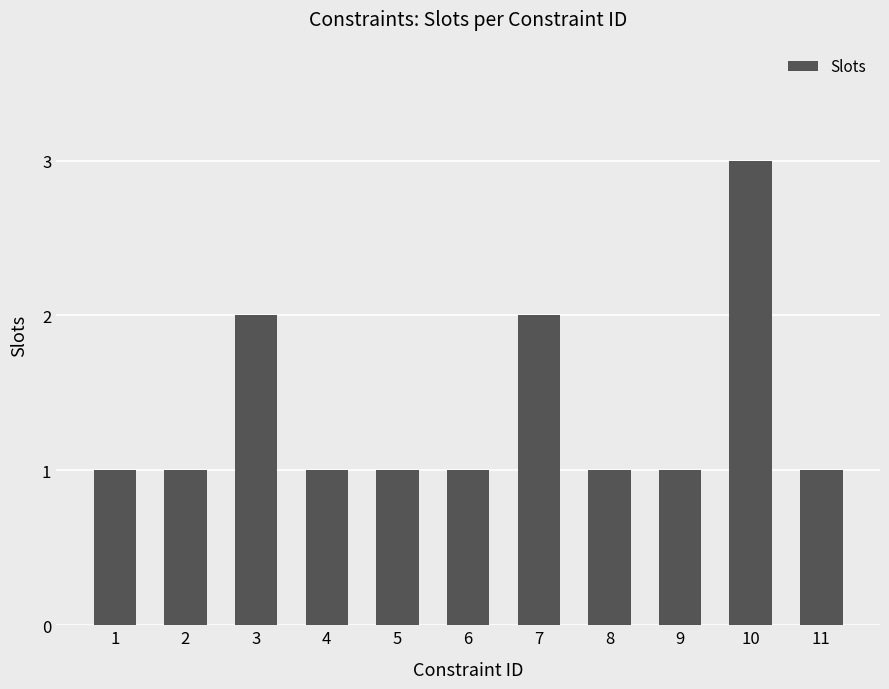

Is it true that the value at 10 is 3?

True